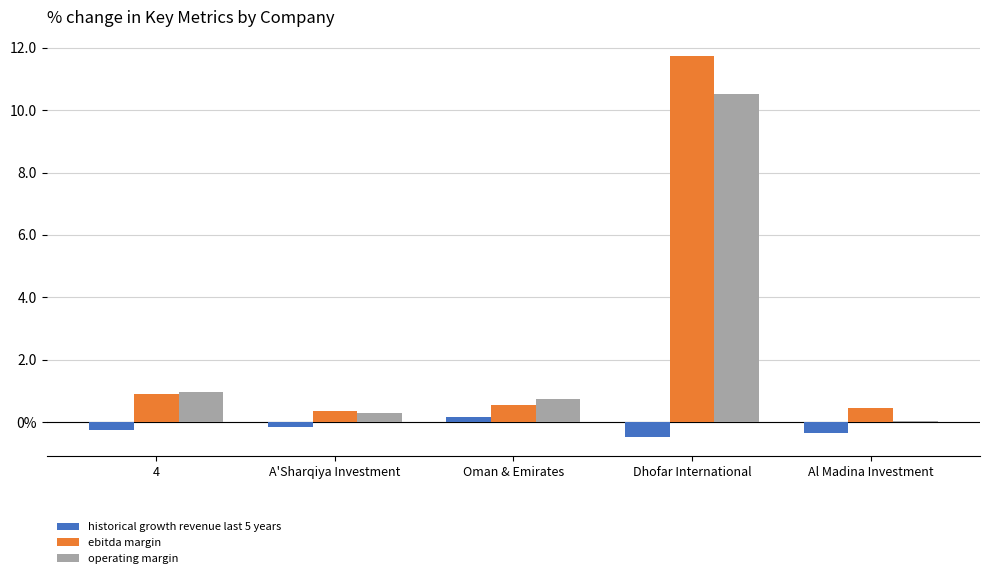

At which label is historical growth revenue last 5 years closest to 0?

Oman & Emirates